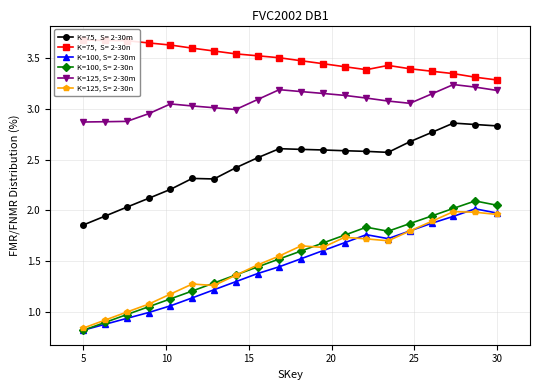

Is the value of Scen_18 at 10 greater than the value of Scen_5 at 15?

No